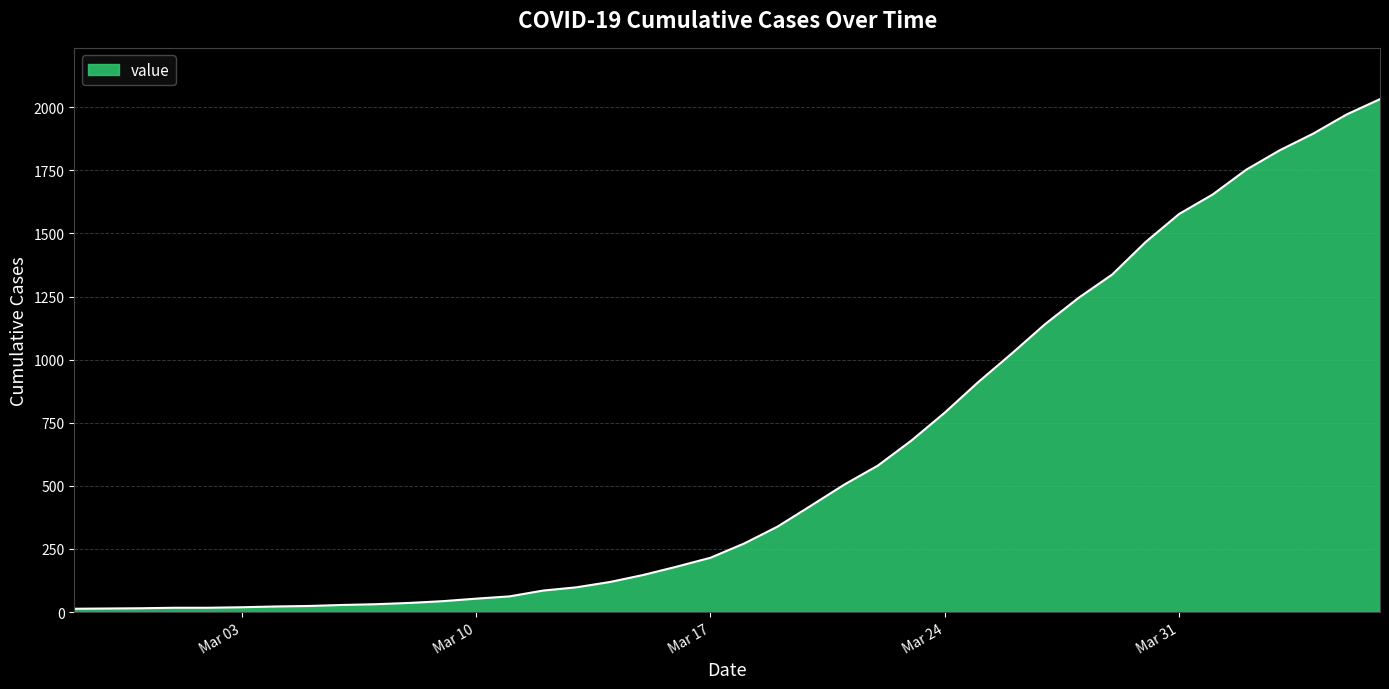

What is the maximum value shown in the chart?

2032